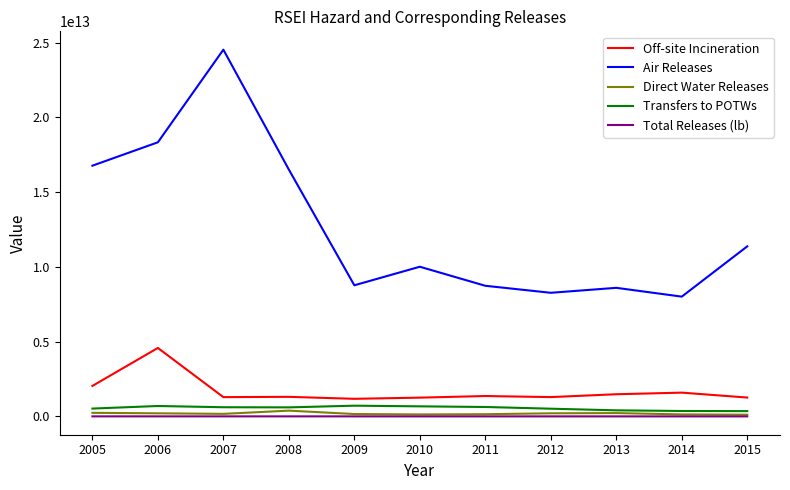

Which series has the largest total across all categories?

Air Releases